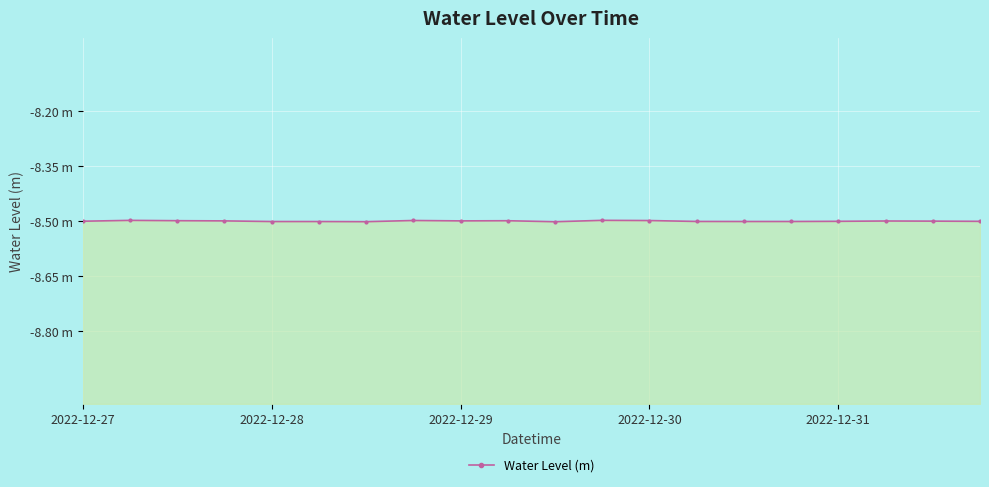

What is the value of the 2nd point from the left?

-8.5